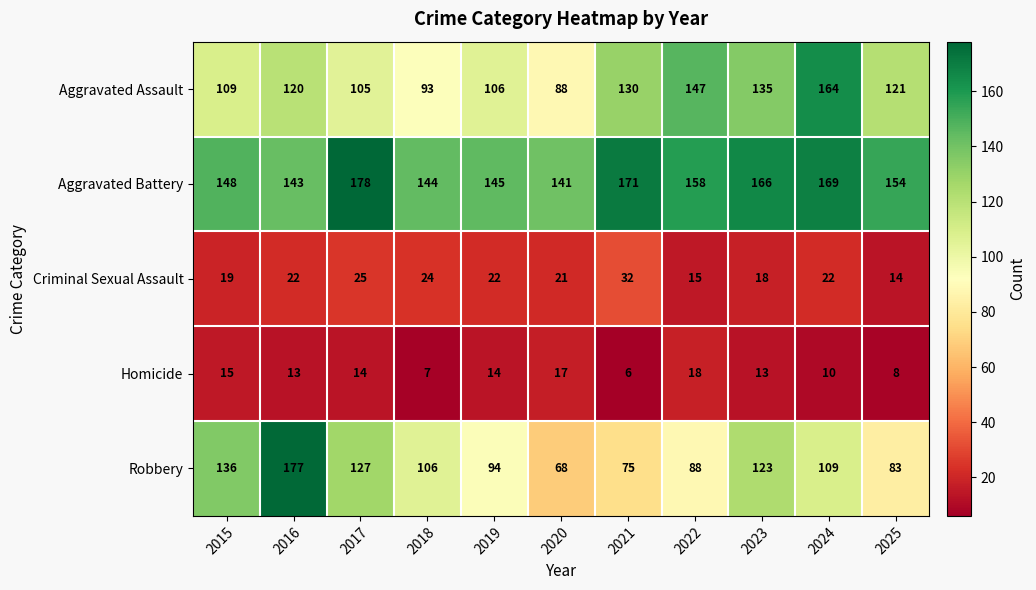

Read the Robbery value at 2023.

123